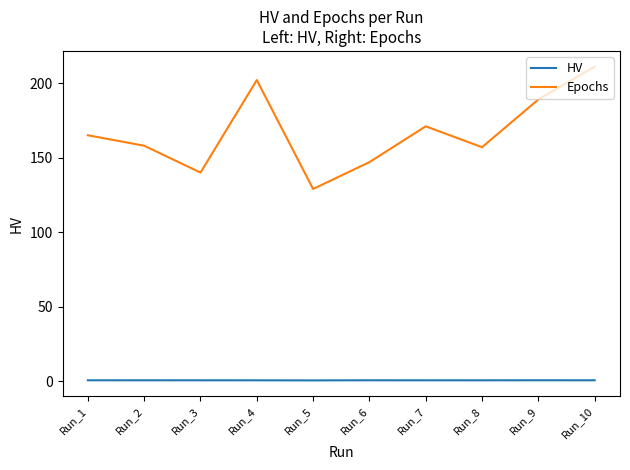

What is the difference between the maximum and minimum values in the Epochs series?

82.0